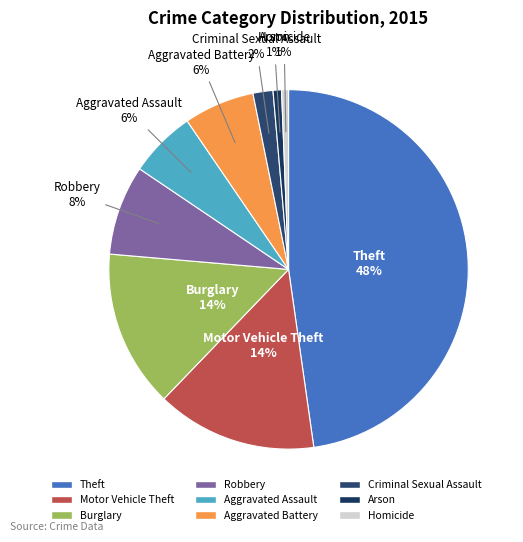

Count the number of slices in the pie.

9